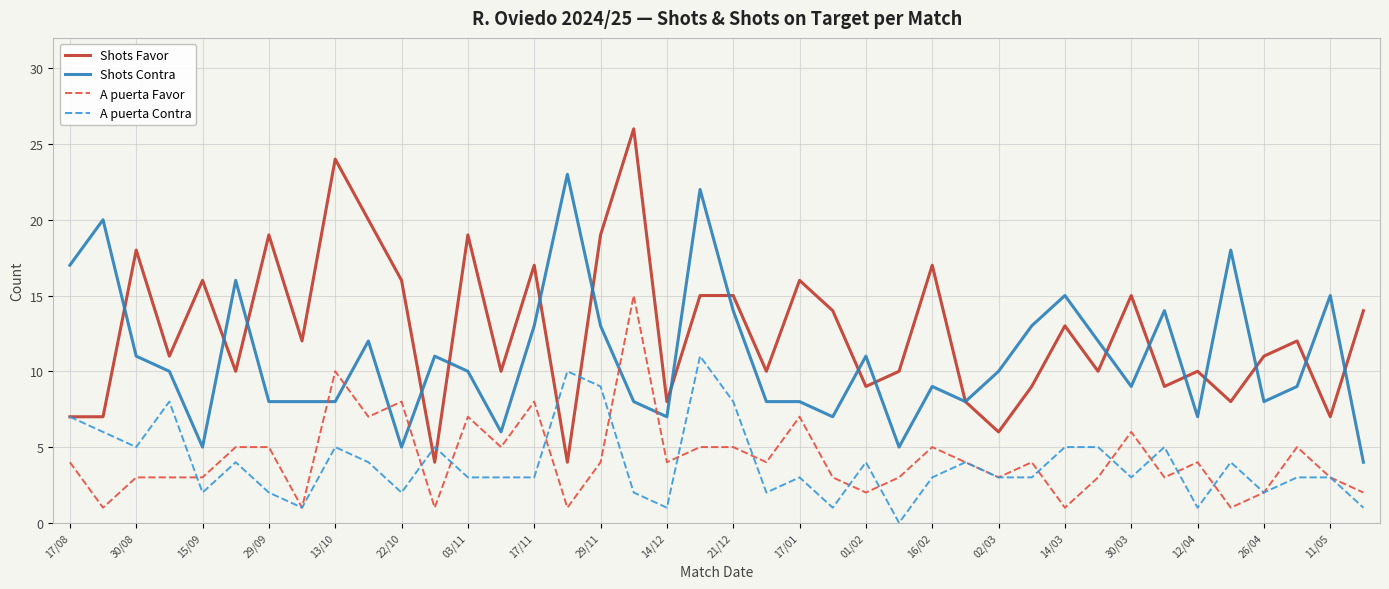

Which series has the largest total across all categories?

Shots Favor